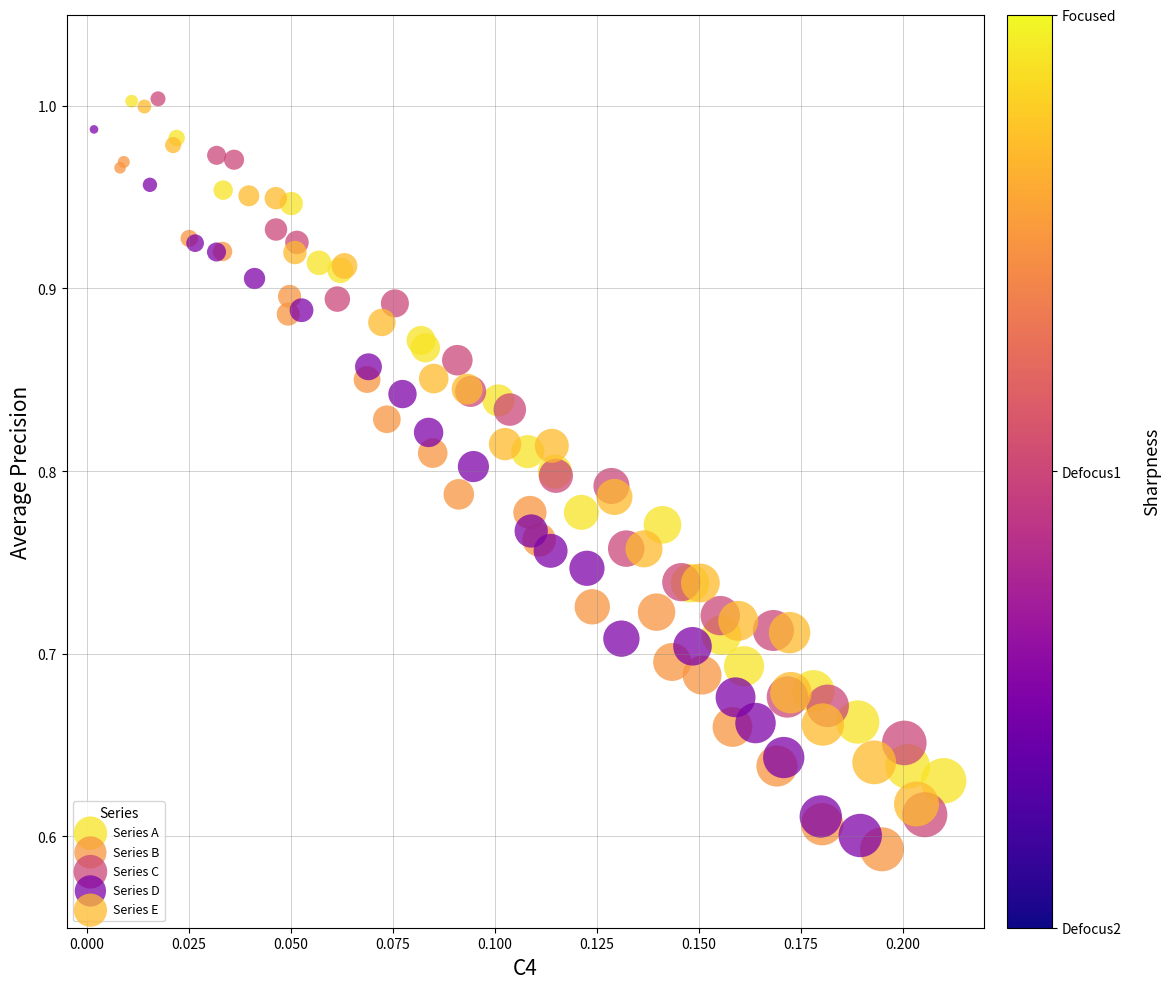

Which series has the largest Y range (max minus min)?

Series C